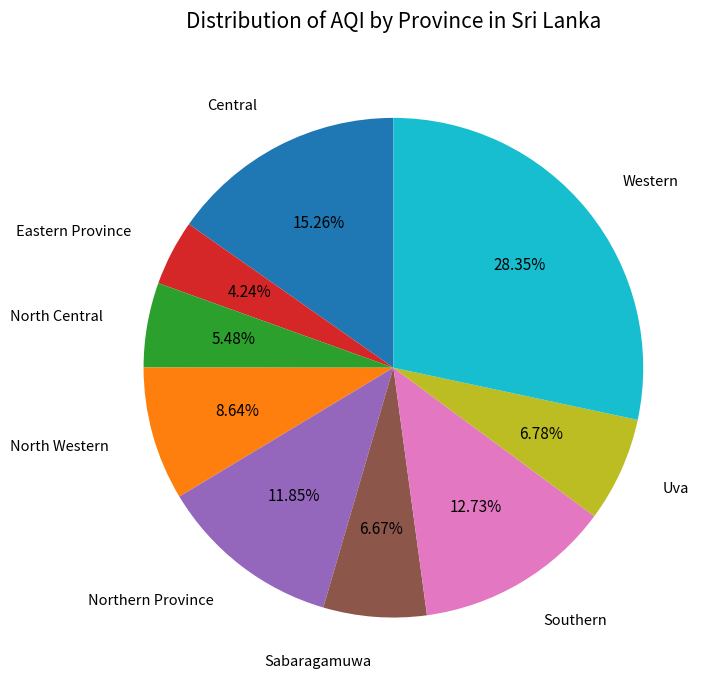

Is there a majority slice in this chart?

No